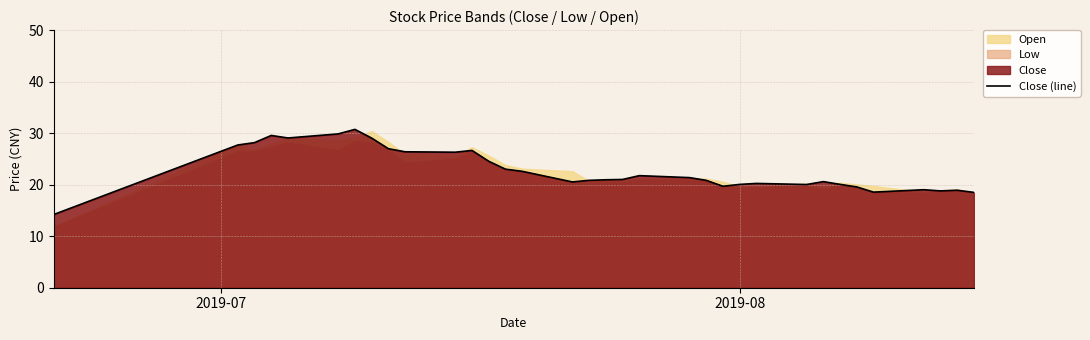

What is the highest value of the Close (line) series?

30.7